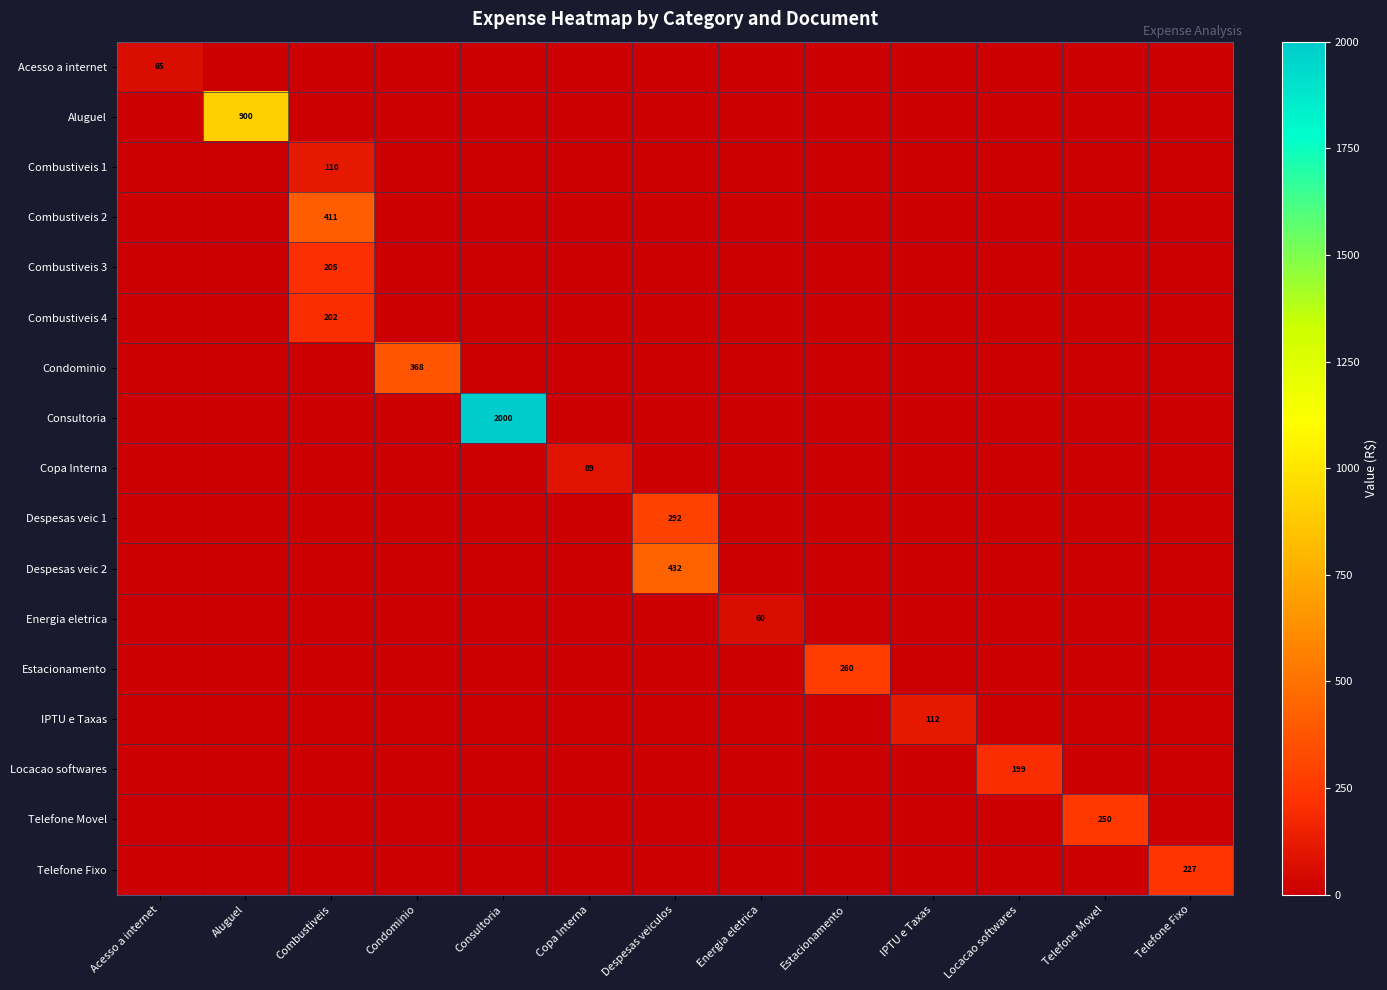

How many categories are shown in the chart?

13